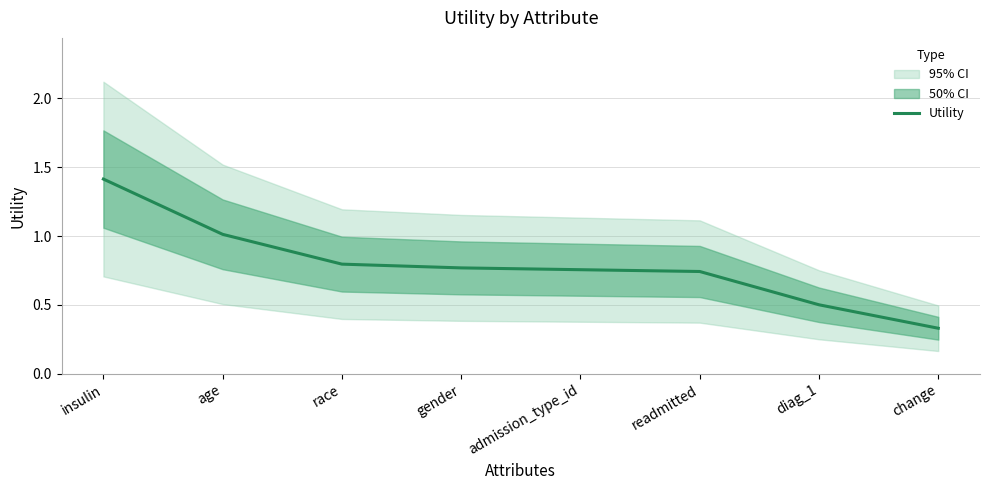

The chart shows a value of 1.3 at readmitted. True or false?

False